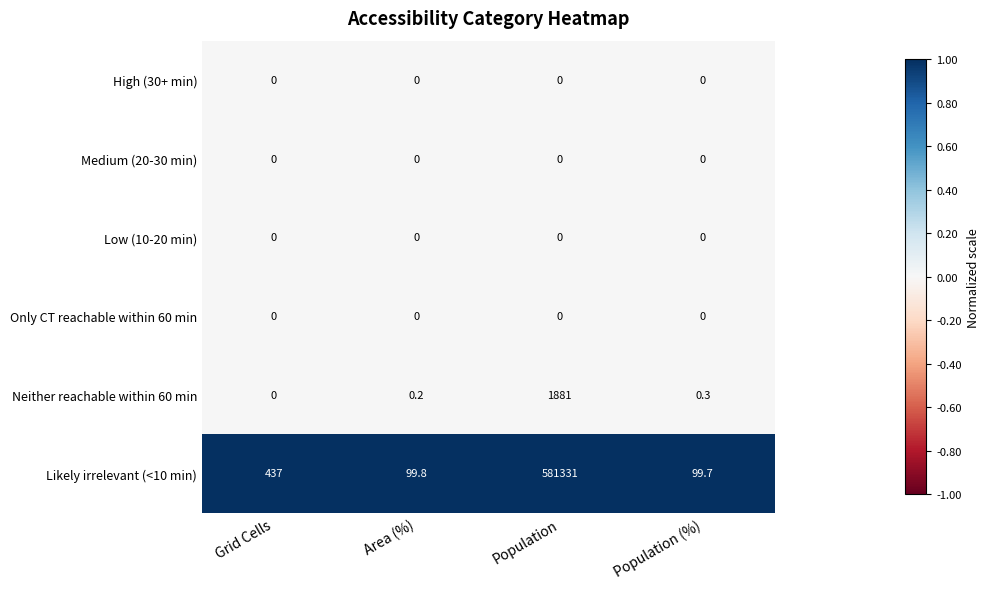

What is the total value across all series at Grid Cells?

437.0